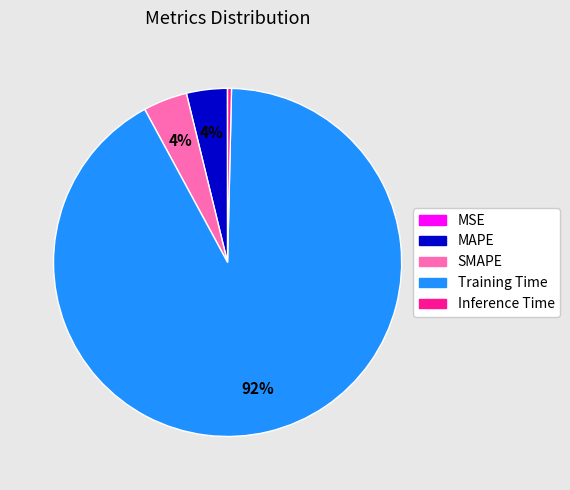

What percentage is the Training Time slice, to the nearest percent?

92%